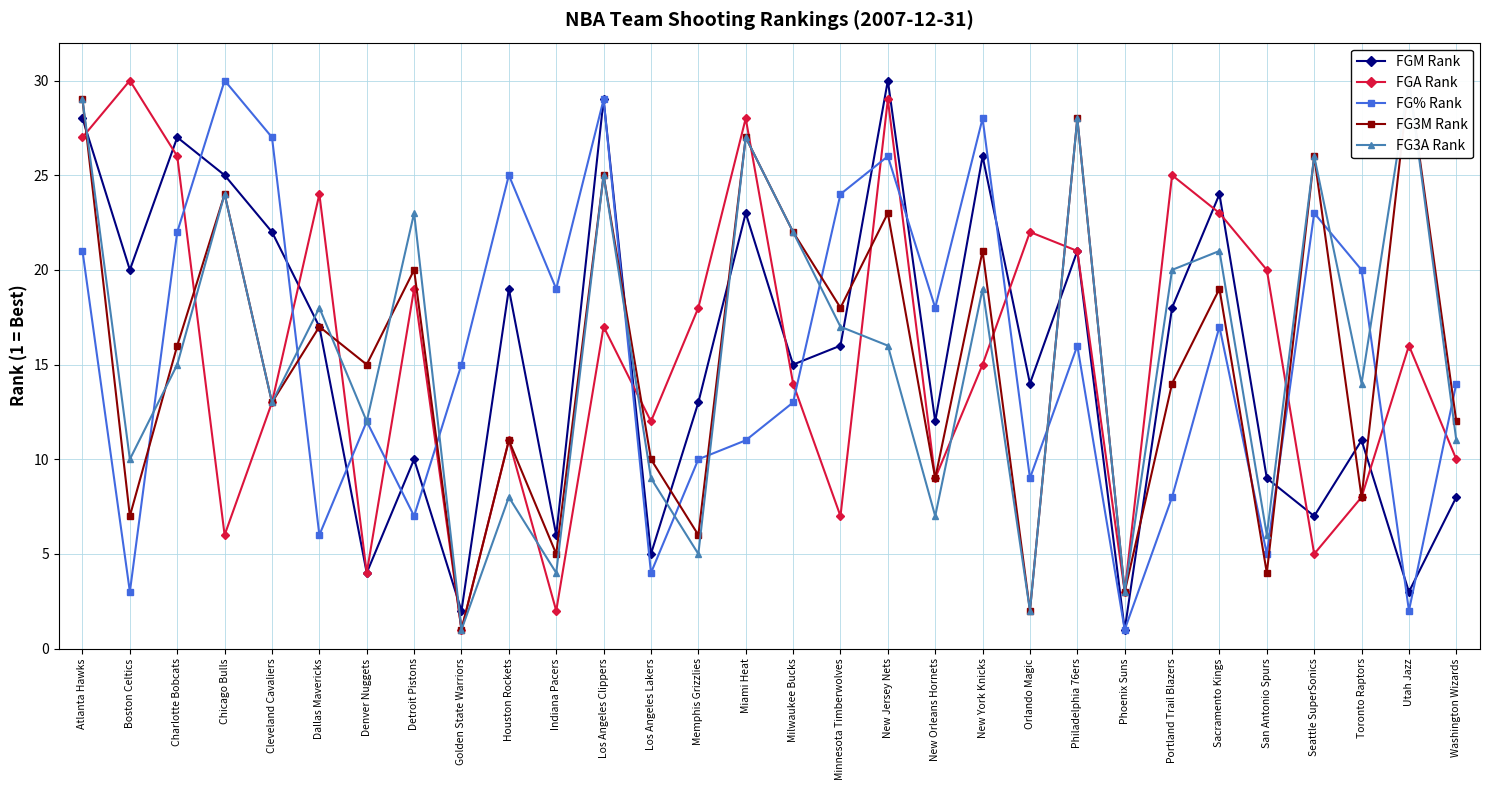

True or false: FG% Rank and FG3A Rank cross at least once.

True